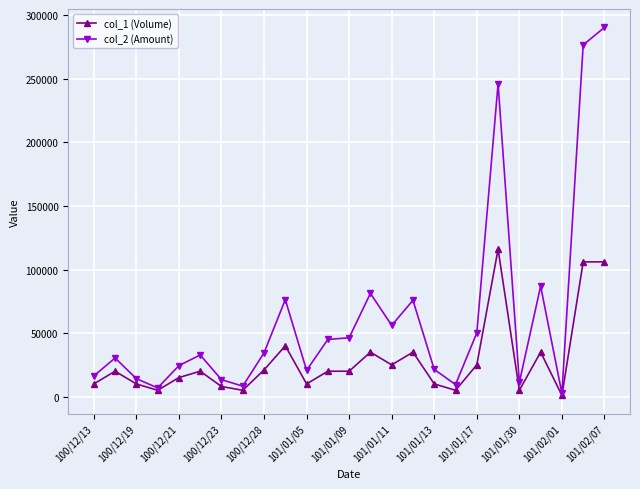

True or false: col_1 (Volume) has more than 2 points higher than both neighbors.

True